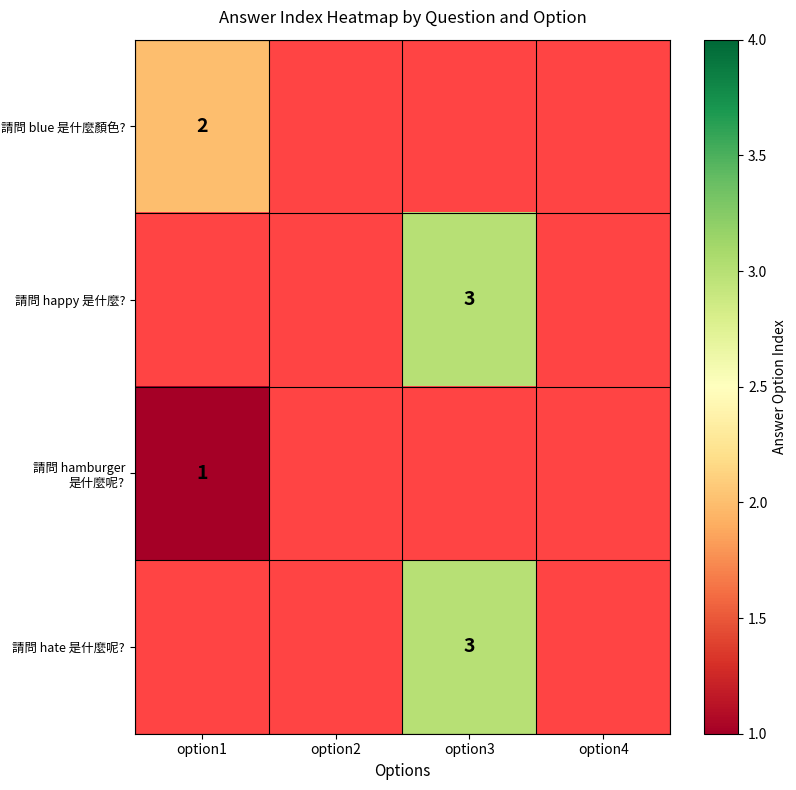

True or false: 請問 blue 是什麼顏色? has a value of 2 at option1.

True